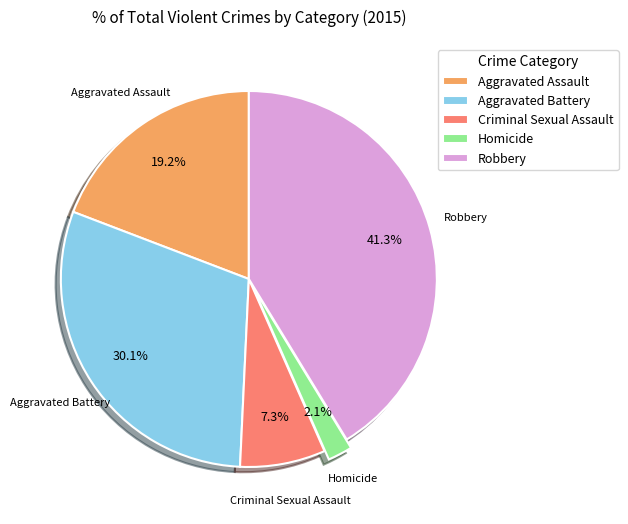

Is there a majority slice in this chart?

No